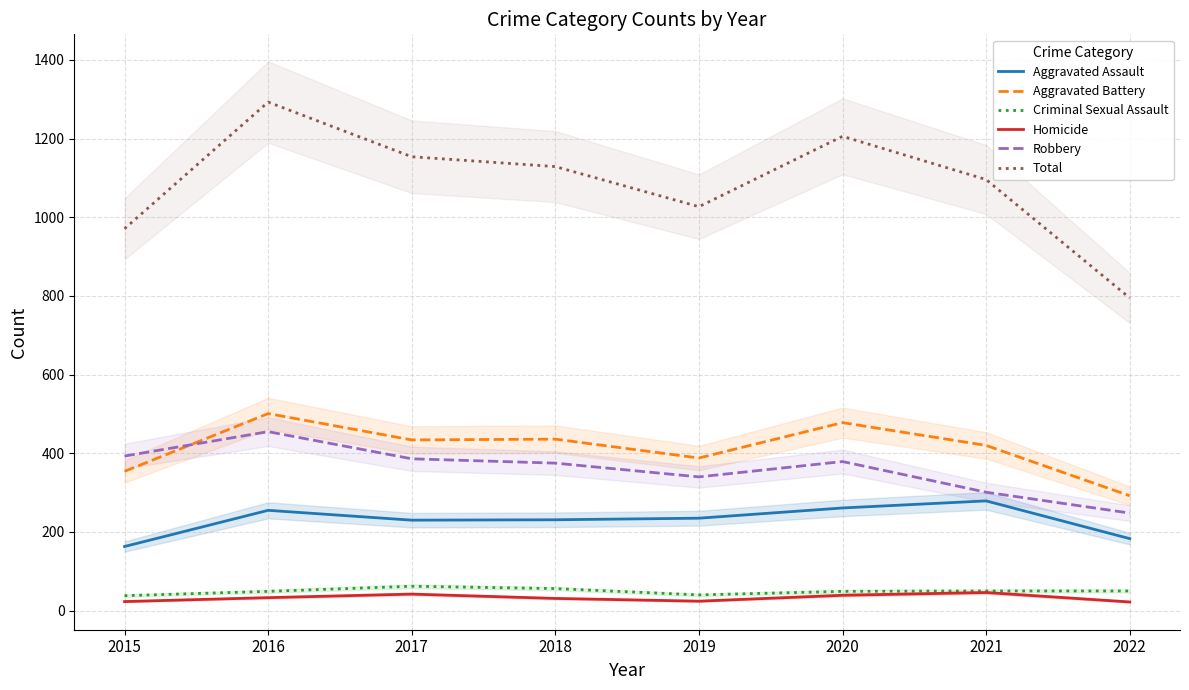

At which label does Homicide reach its minimum?

2022